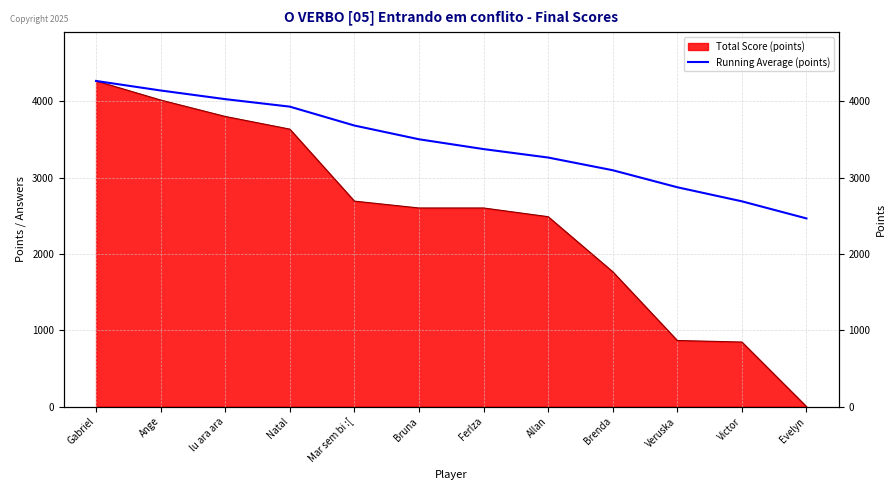

How many categories are shown in the chart?

12